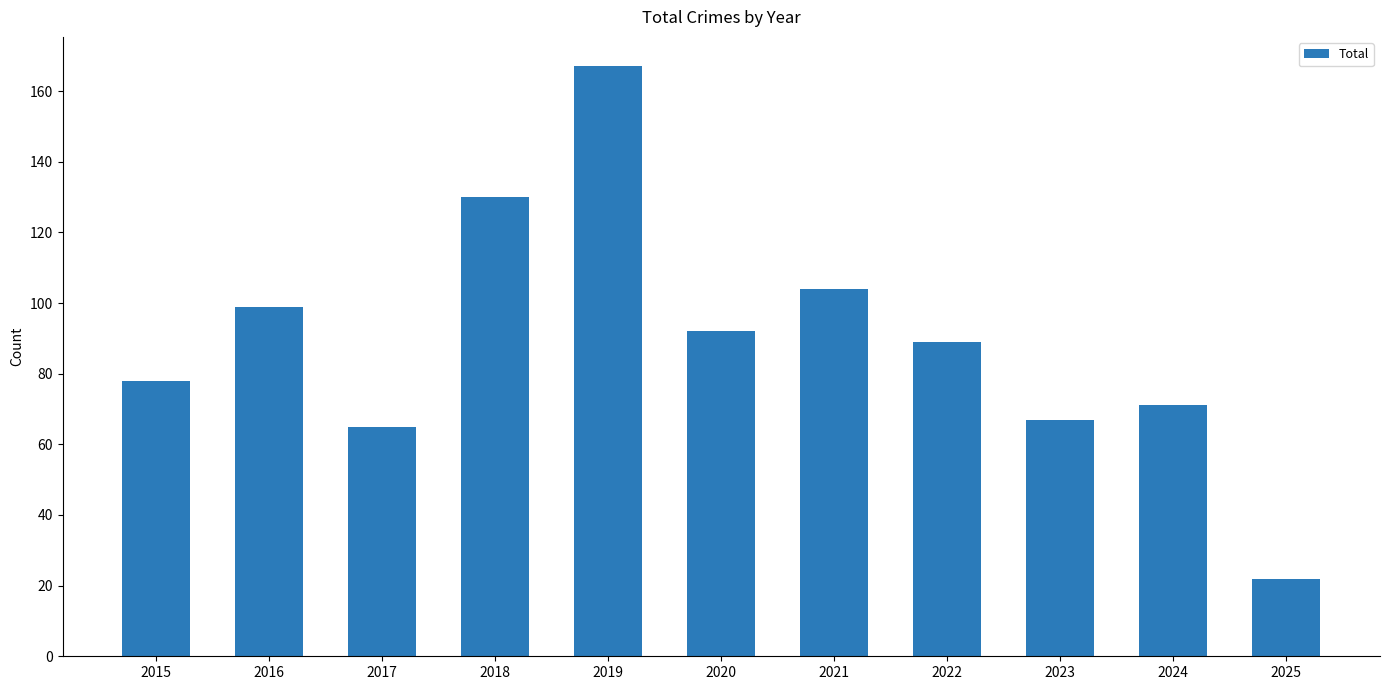

What is the value of the 3rd bar from the left?

65